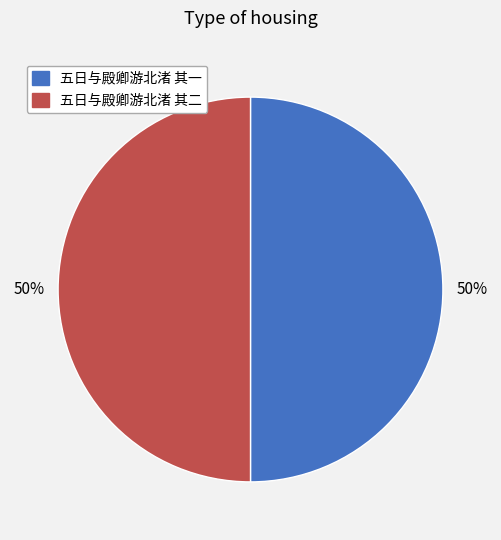

Approximately how many times larger is the value at 五日与殿卿游北渚 其一 compared to 五日与殿卿游北渚 其二?

1.0